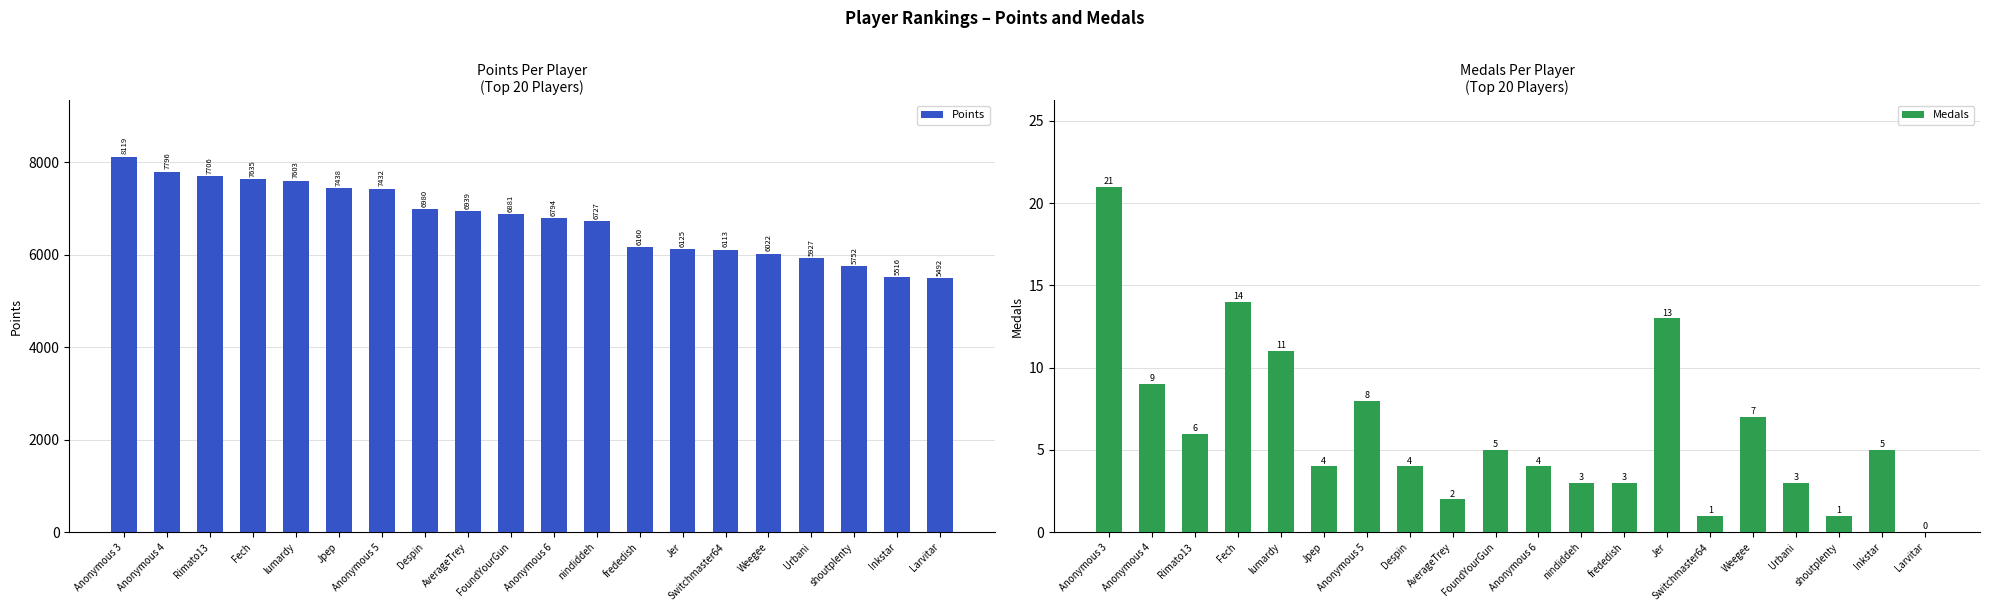

What is the sum of all Medals values?

124